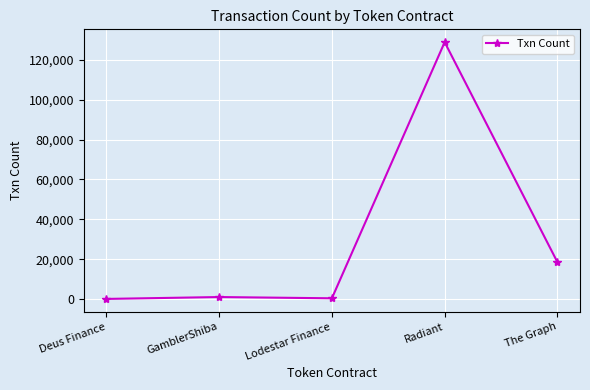

Which category has the highest value across all series?

Radiant